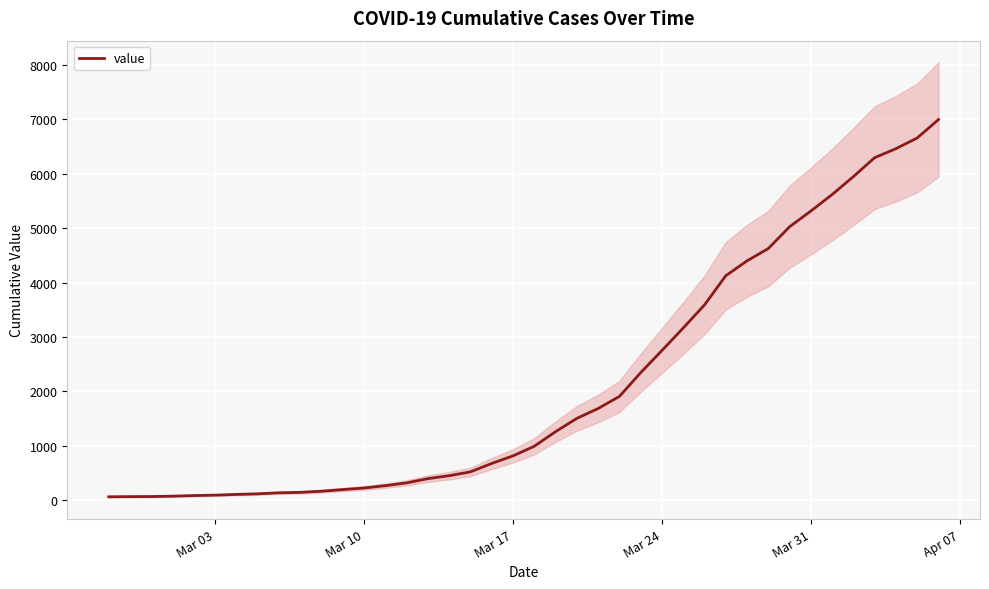

How many values are below 993?

20